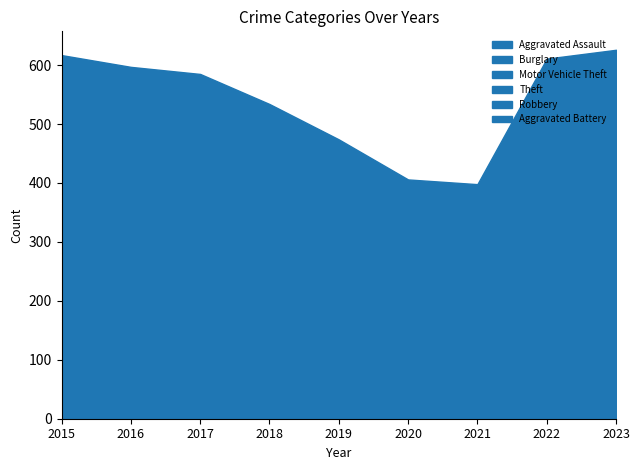

The value of Aggravated Assault at 2021 is 29. True or false?

True